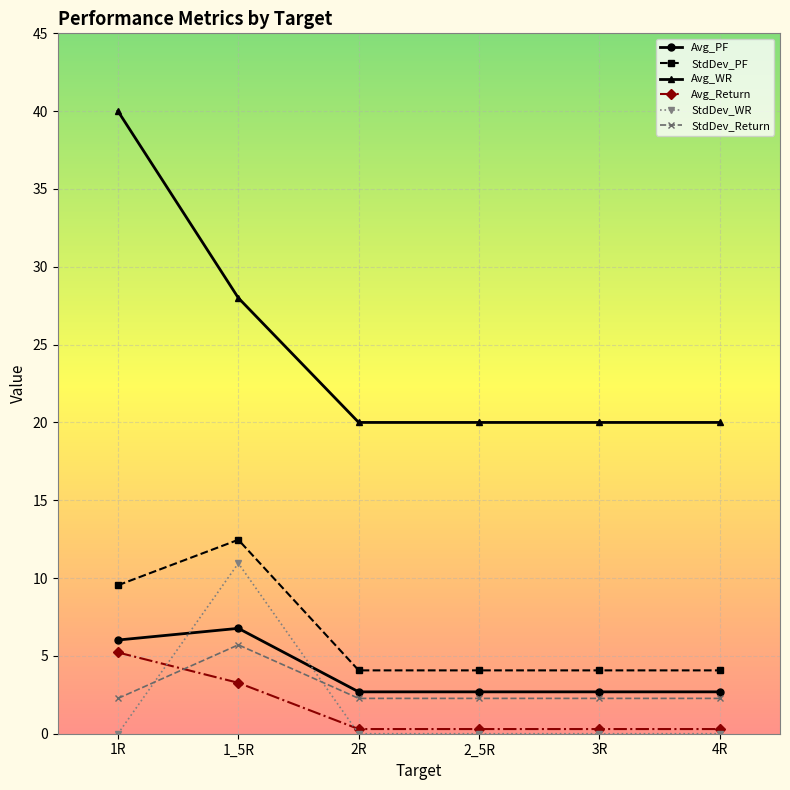

How many lines are shown in the chart?

6